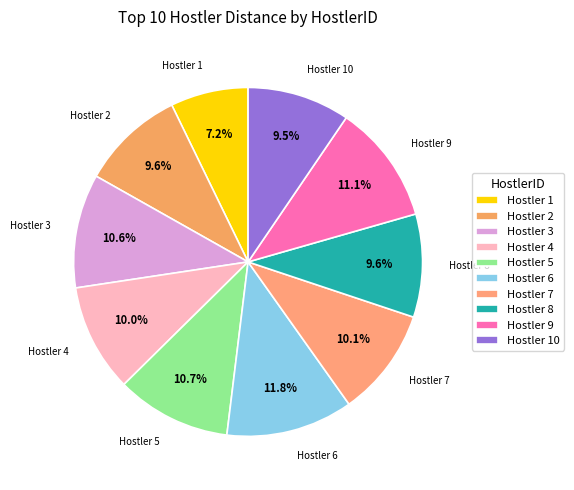

Does any single category account for the majority?

No